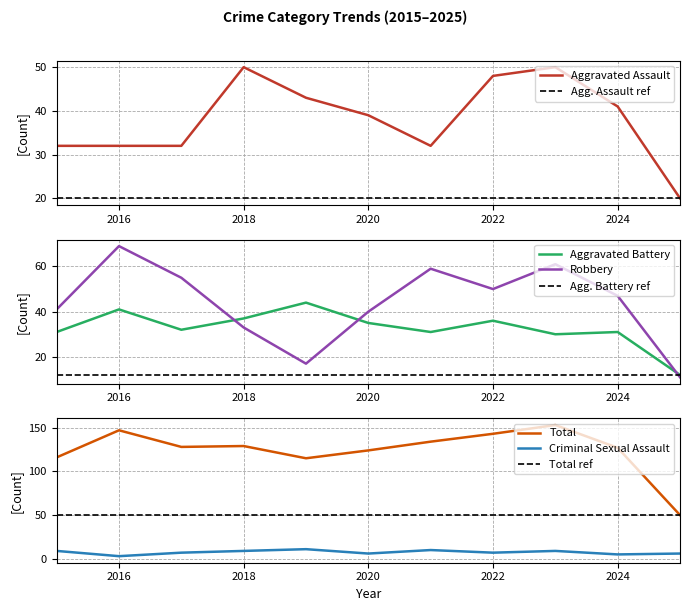

True or false: Robbery has a value of 17 at 2025.

False